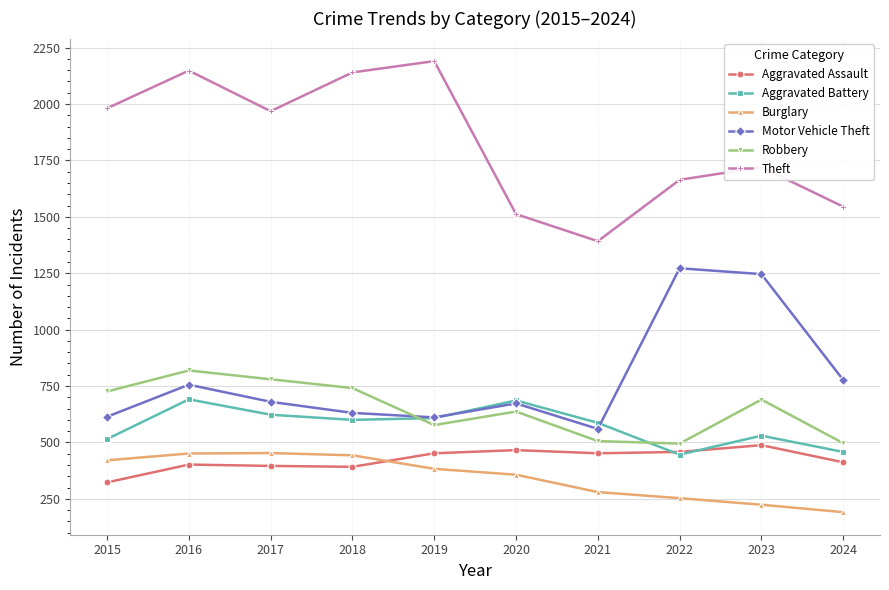

What is the total value across all series at 2020?

4331